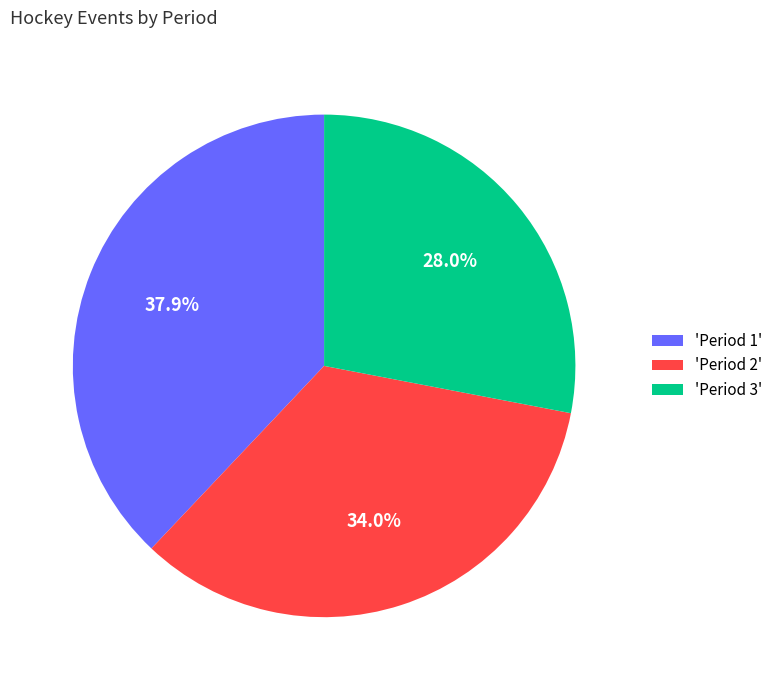

Count the number of slices in the pie.

3